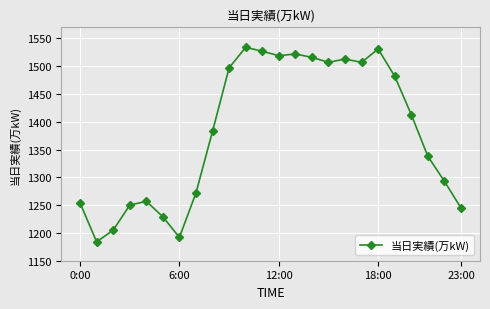

What is the maximum value shown in the chart?

1534